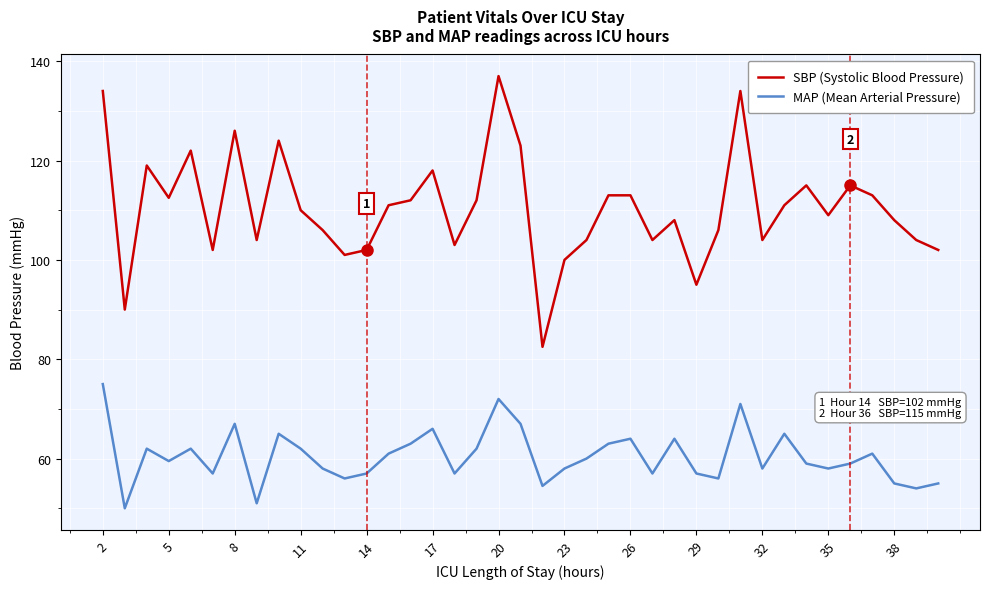

Rank the series by their average value, from highest to lowest.

SBP (Systolic Blood Pressure), MAP (Mean Arterial Pressure)